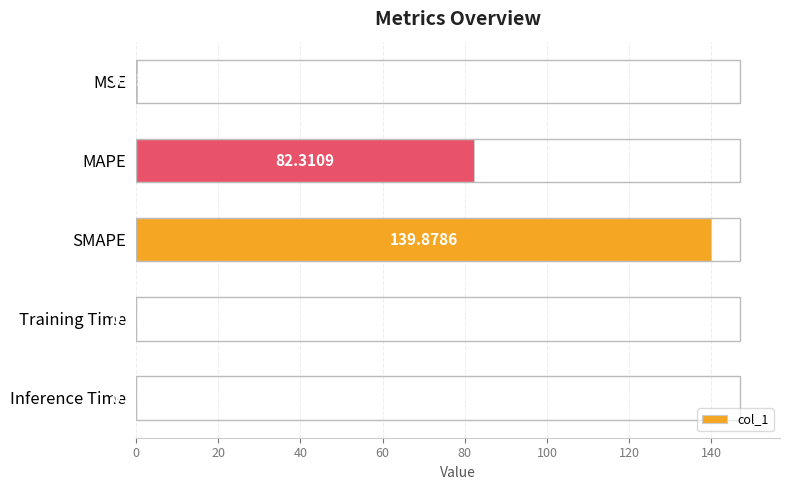

At which category does the chart reach its peak across all series?

SMAPE